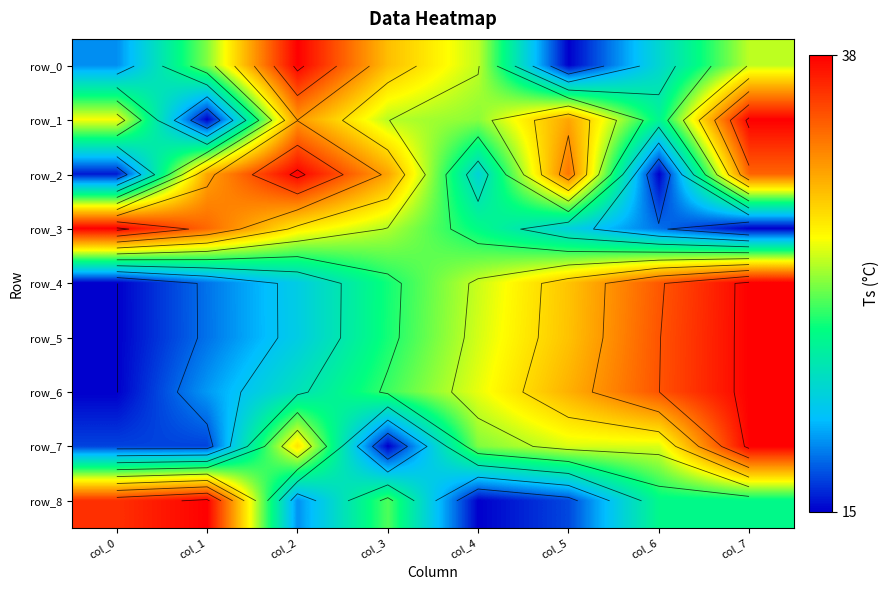

Which series changed the most between col_6 and col_7?

row_2